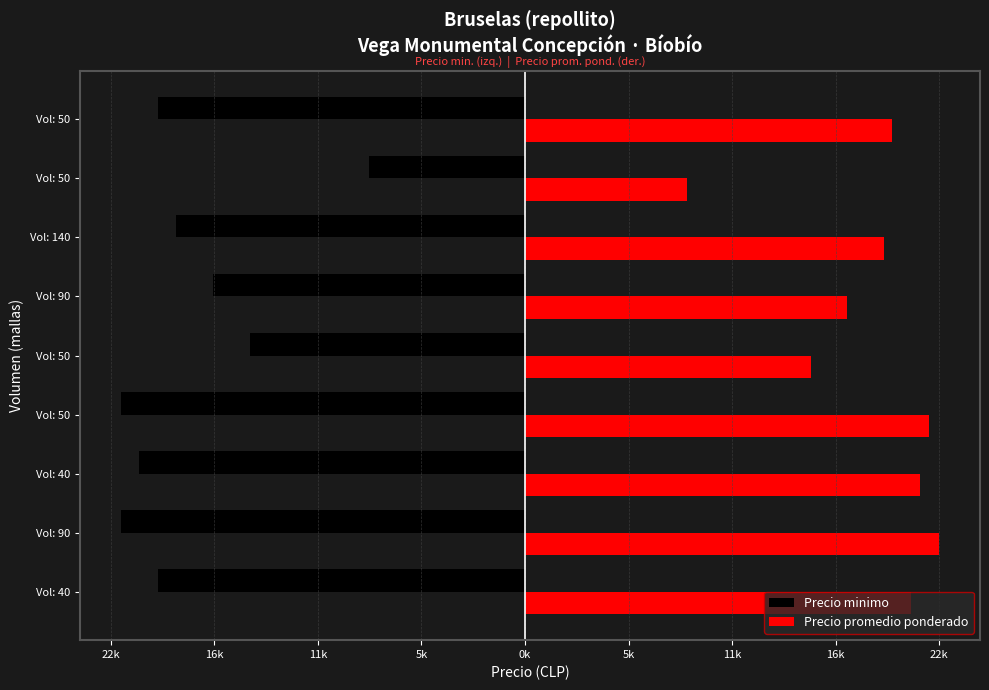

Which series has the widest spread of values?

Precio promedio ponderado